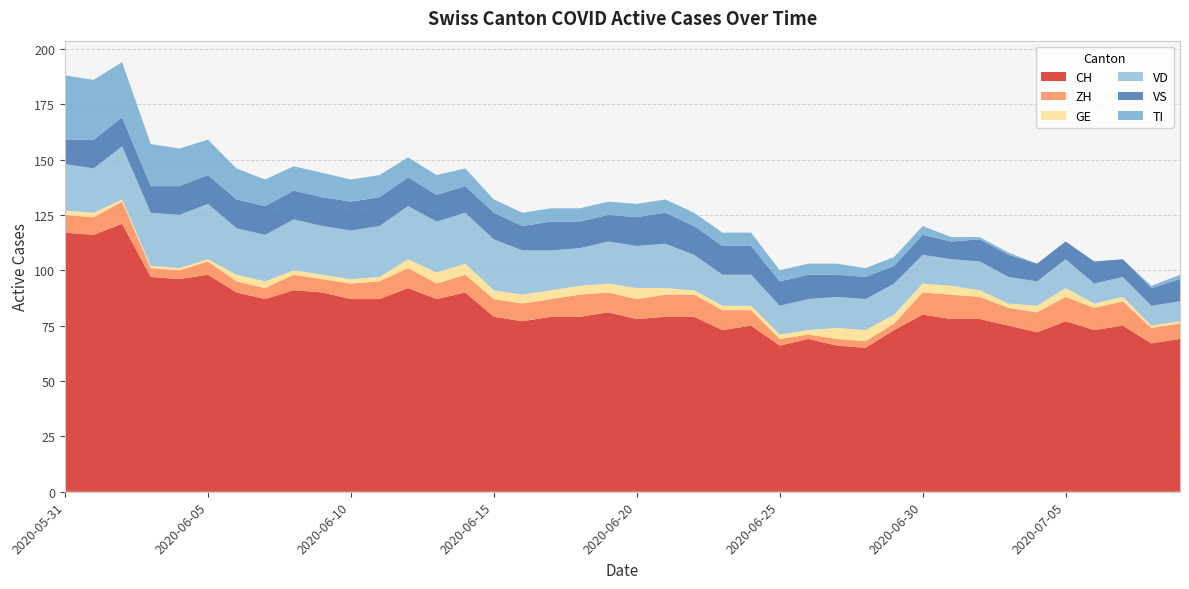

Reading left to right, transcribe all the data shown in this chart.

CH: 117	116	121	97	96	98	90	87	91	90	87	87	92	87	90	79	77	79	79	81	78	79	79	73	75	66	69	66	65	73	80	78	78	75	72	77	73	75	67	69
ZH: 8	8	10	4	4	6	5	5	7	6	7	8	9	7	8	8	8	8	10	9	9	10	10	9	7	3	2	3	3	3	10	11	10	8	9	11	10	11	7	7
GE: 2	2	1	1	1	1	3	3	2	2	2	2	4	5	5	4	4	4	4	4	5	3	2	2	2	2	2	5	5	4	4	4	3	2	3	4	2	2	1	1
VD: 21	20	24	24	24	25	21	21	23	22	22	23	24	23	23	23	20	18	17	19	19	20	16	14	14	13	14	14	14	14	13	12	13	12	11	13	9	9	9	9
VS: 11	13	13	12	13	13	13	13	13	13	13	13	13	12	12	12	11	13	12	12	13	14	13	13	13	11	11	10	10	8	9	8	10	10	8	8	10	8	8	10
TI: 29	27	25	19	17	16	14	12	11	11	10	10	9	9	8	6	6	6	6	6	6	6	6	6	6	5	5	5	4	4	4	2	1	1	0	0	0	0	1	2